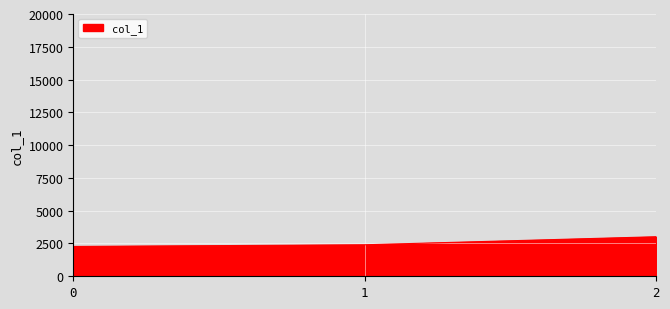

Approximately how many times larger is the value at 2 compared to 0?

1.3